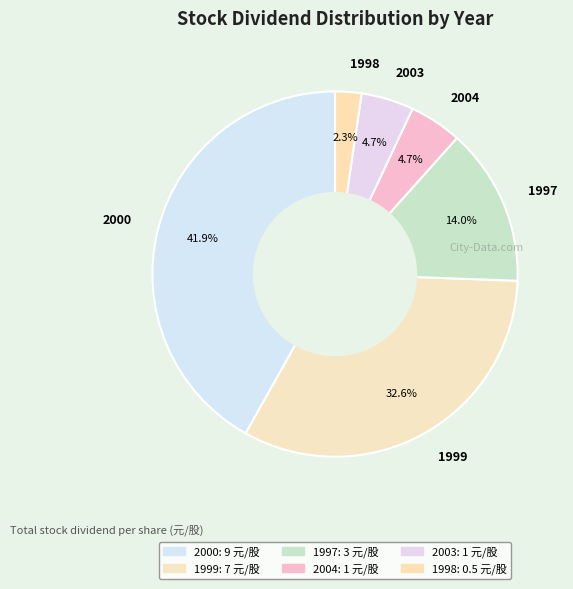

Is 2003 the majority of the pie?

No